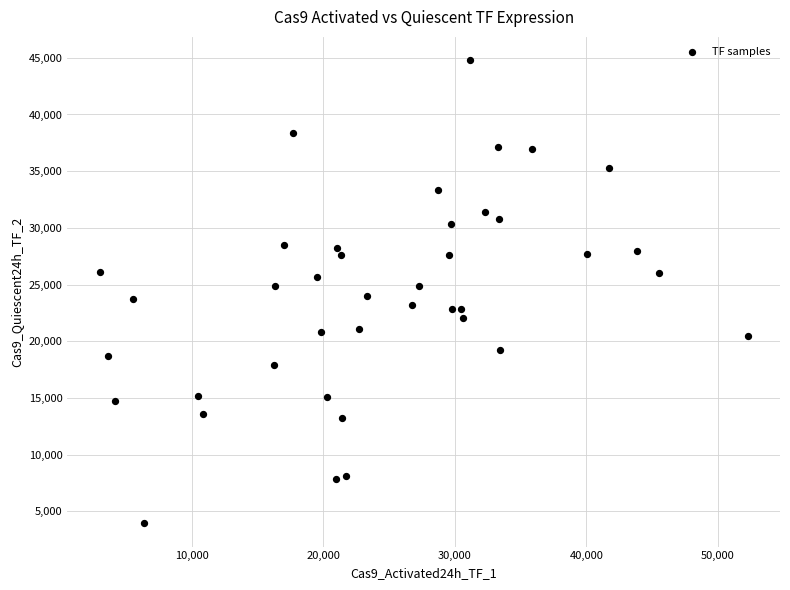

What is the range of X values (max minus min)?

49228